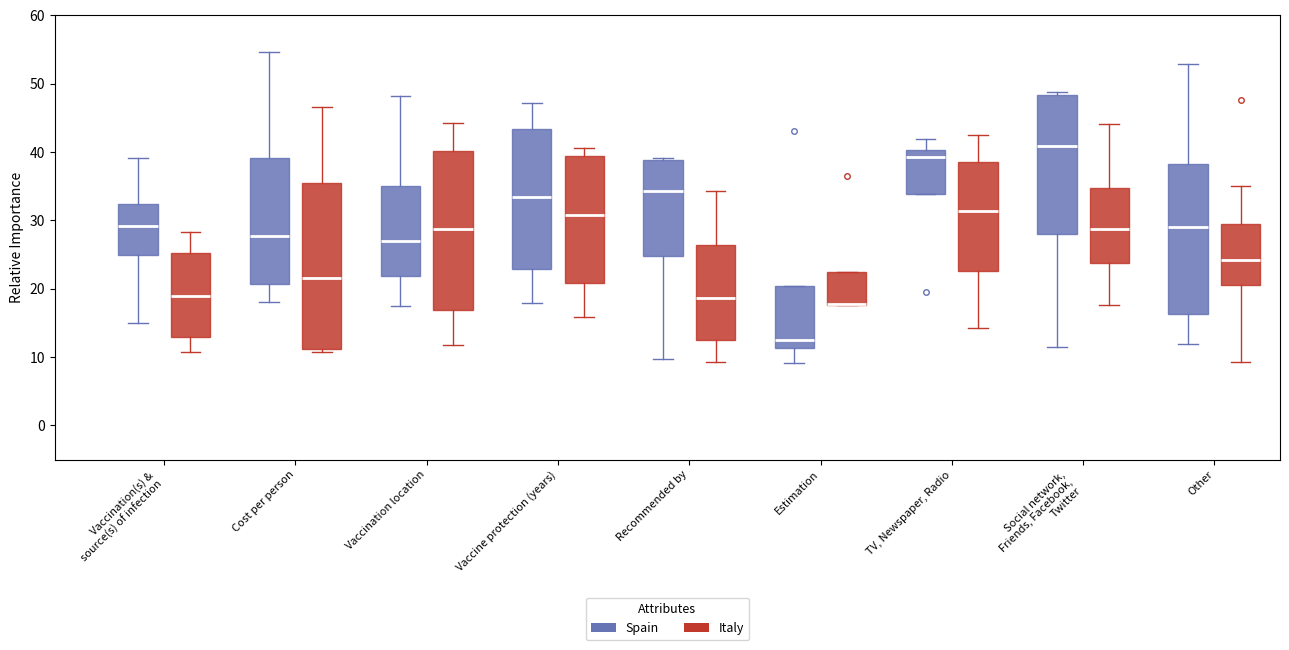

Where does the median line of the box for Social network, Friends, Facebook, Twitter (Italy) sit on the y-axis? The values are not printed on the chart, so give them approximately, as read against the axis.

29